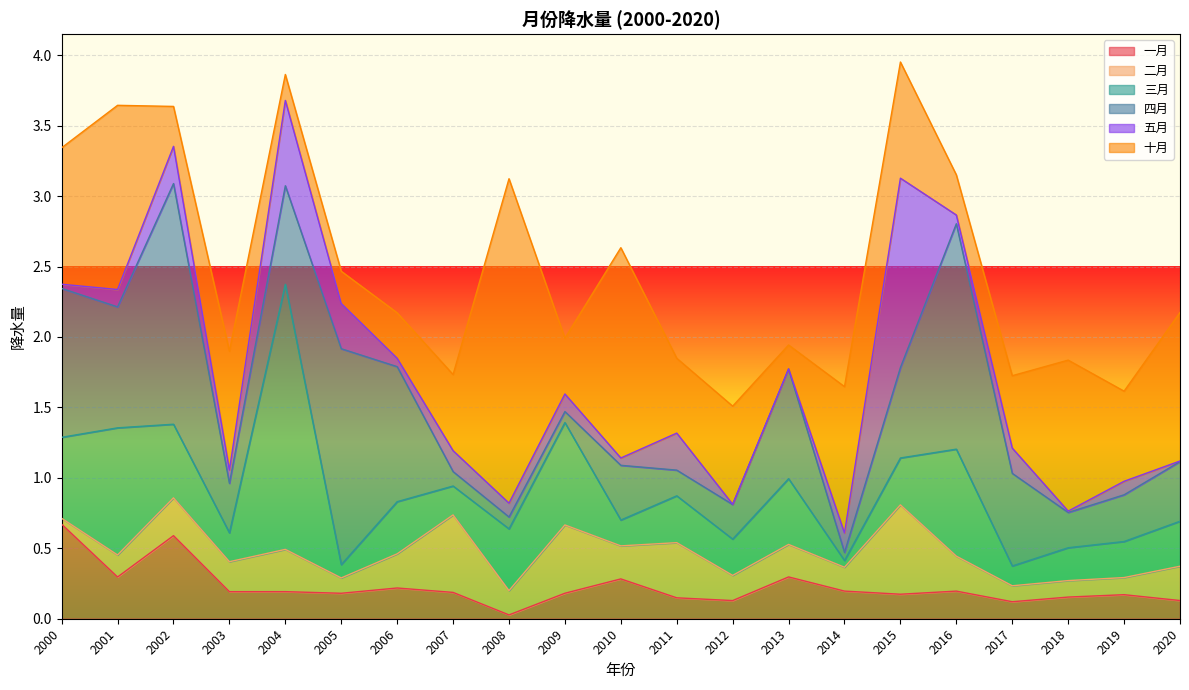

What is the sum of all 五月 values?

4.0